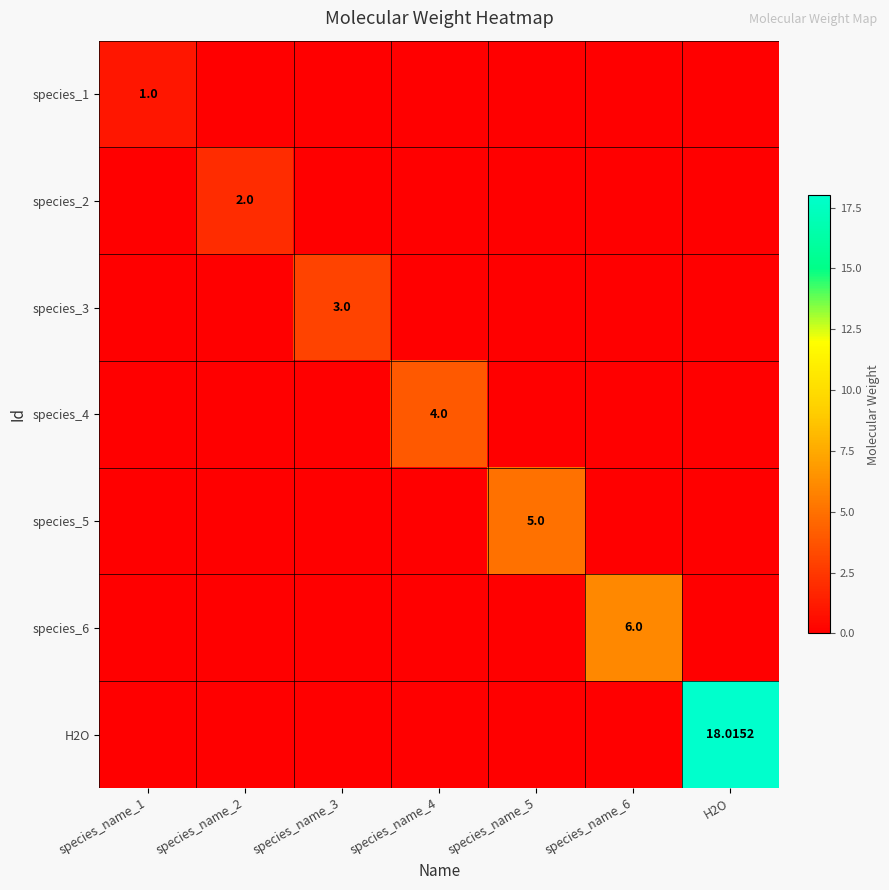

Is it true that species_1 equals 1.0 at species_name_1?

True